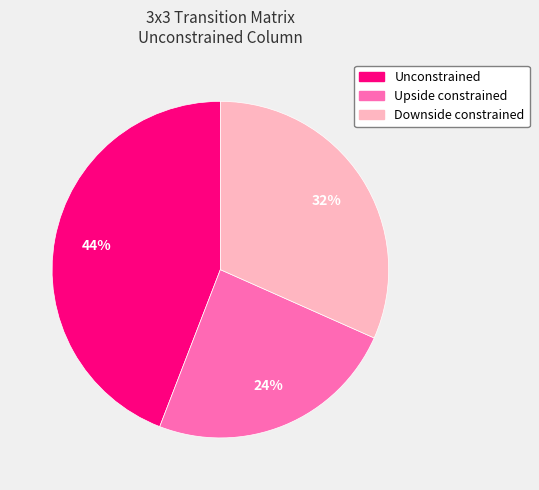

Rank the categories by value from highest to lowest.

Unconstrained, Downside constrained, Upside constrained